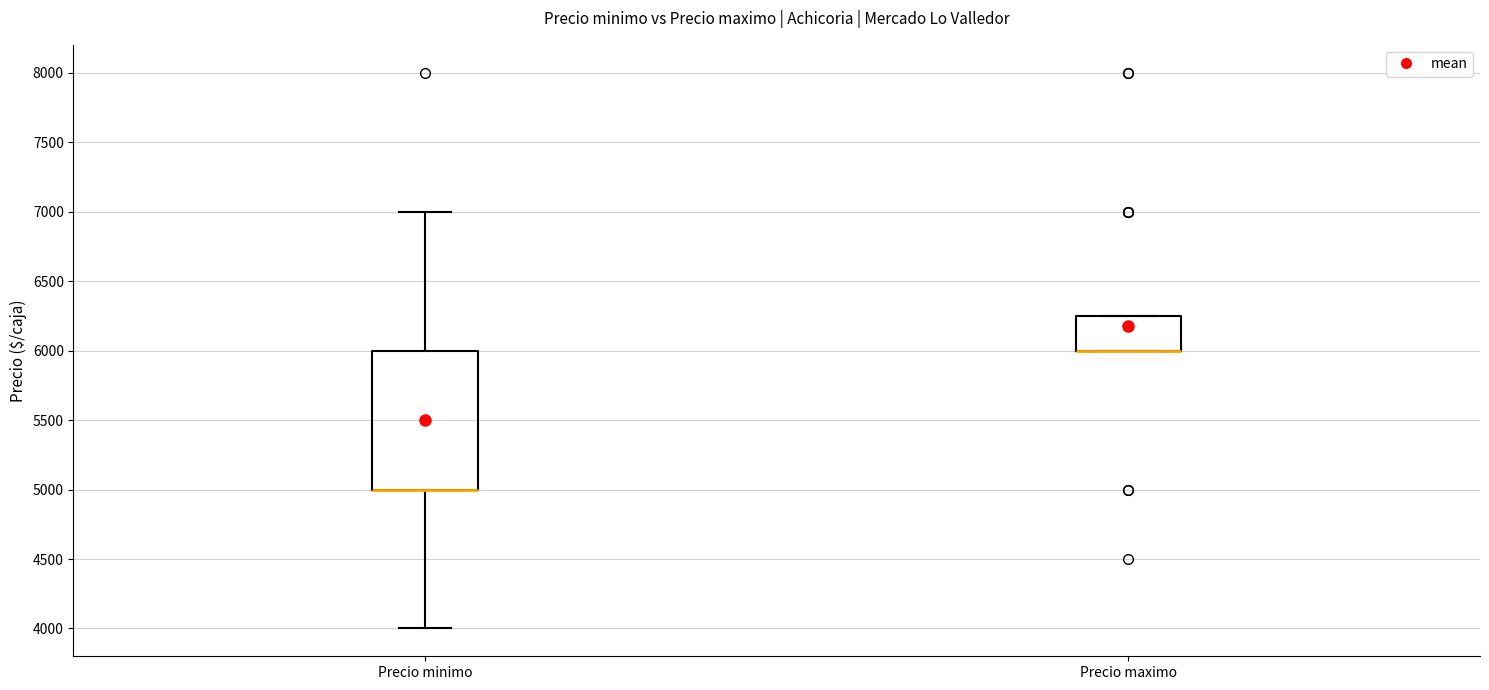

Reading left to right, read every box against the y-axis: the position of its median line, the range the box covers, and the ends of its whiskers. The values are not printed on the chart, so give them approximately, as read against the axis.

Precio minimo: median 5000 (drawn on the box's lower edge), box 5000 to 6000, whiskers 4000 to 7000
Precio maximo: median 6000 (drawn on the box's lower edge), box 6000 to 6250, whiskers 6000 to 6250